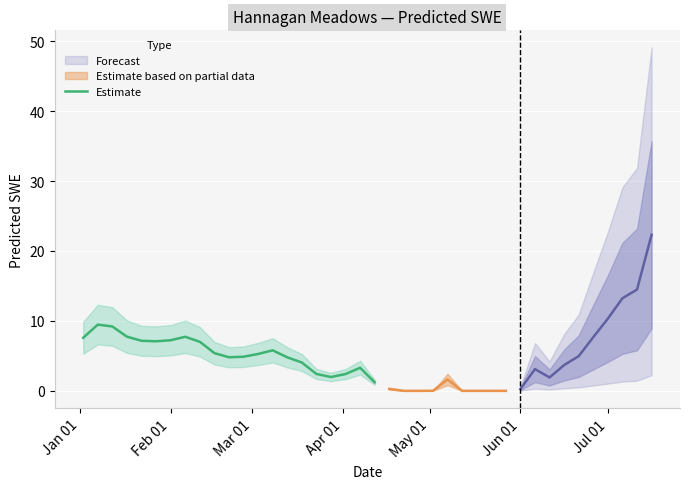

Is this an area chart (filled region under the line)?

No